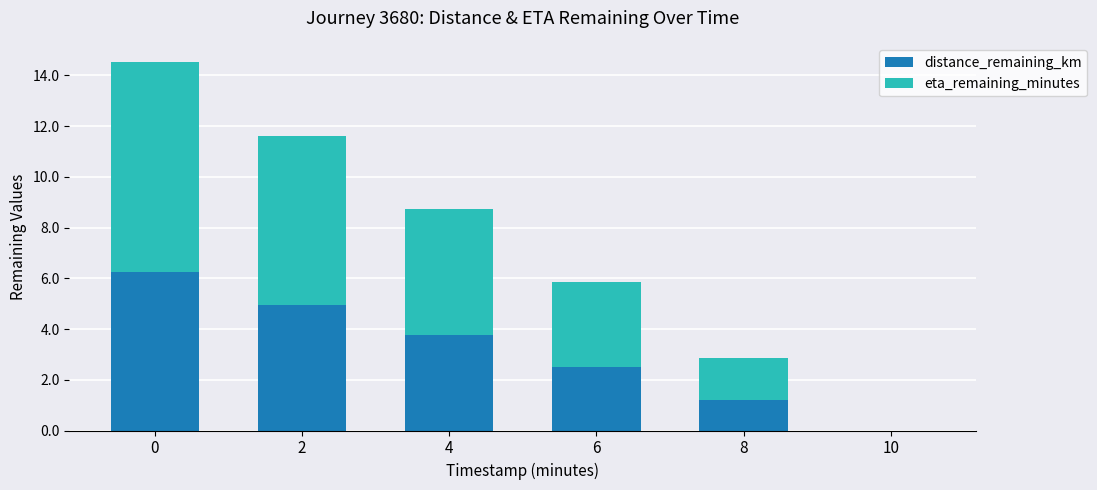

Count the number of categories in the chart.

6